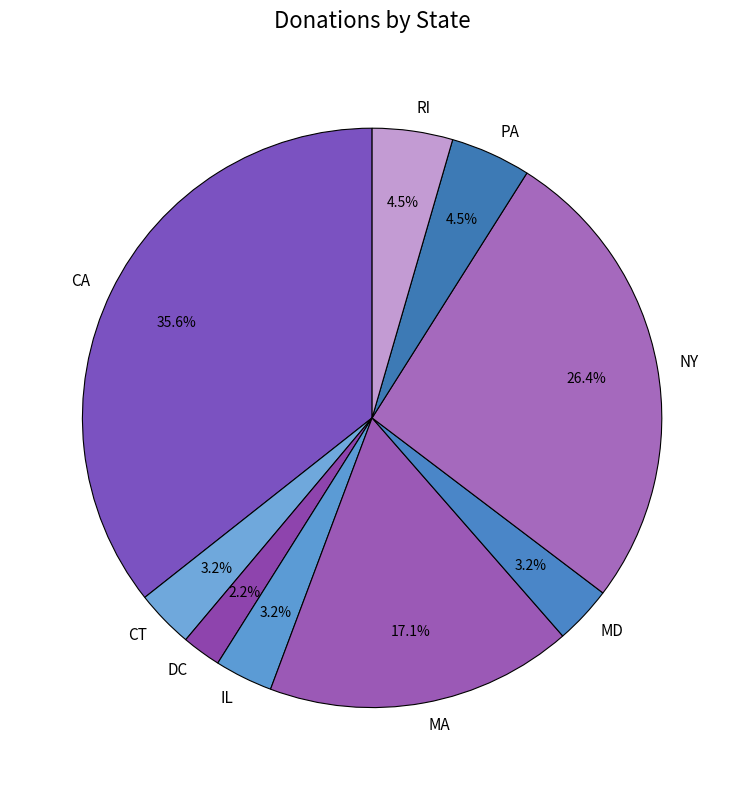

What is the ratio of the value at PA to the value at IL?

1.4